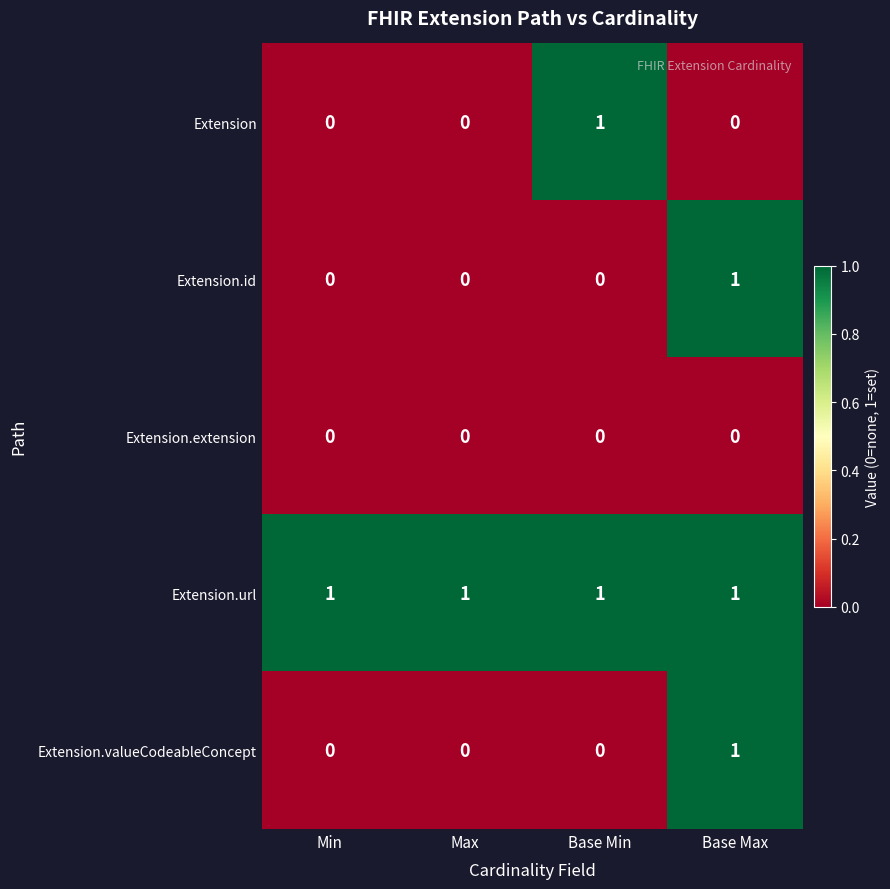

Reading left to right, transcribe all the data shown in this chart.

Extension: Min=0	Max=0	Base Min=1	Base Max=0
Extension.id: Min=0	Max=0	Base Min=0	Base Max=1
Extension.extension: Min=0	Max=0	Base Min=0	Base Max=0
Extension.url: Min=1	Max=1	Base Min=1	Base Max=1
Extension.valueCodeableConcept: Min=0	Max=0	Base Min=0	Base Max=1